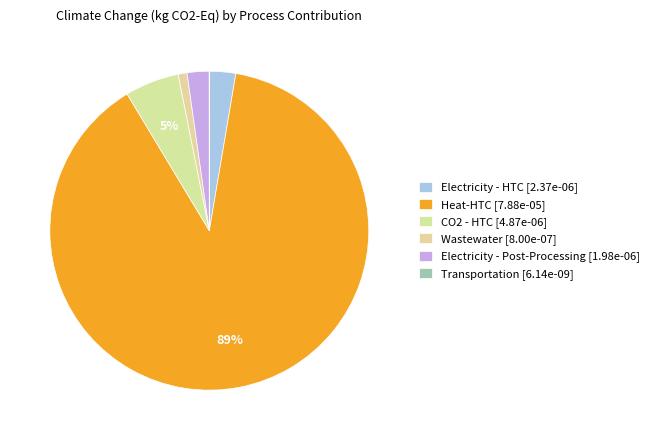

How much of the chart is everything except Heat-HTC?

11.3%